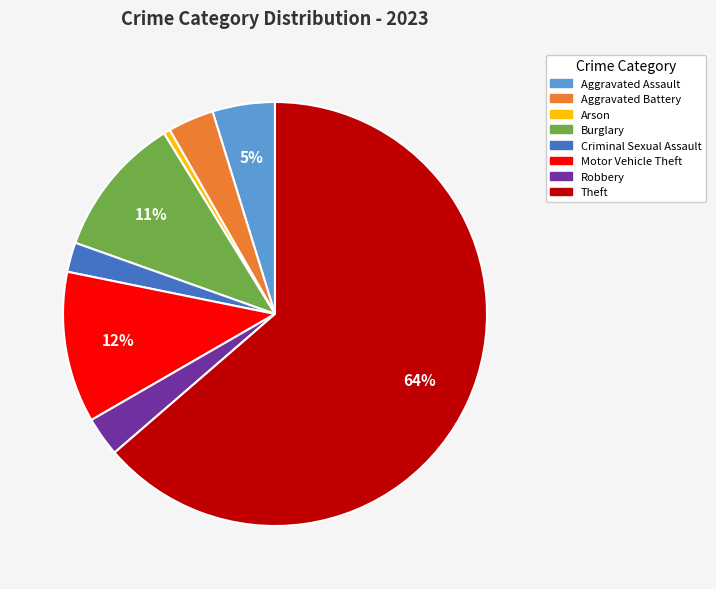

Which slice is the smallest?

Arson